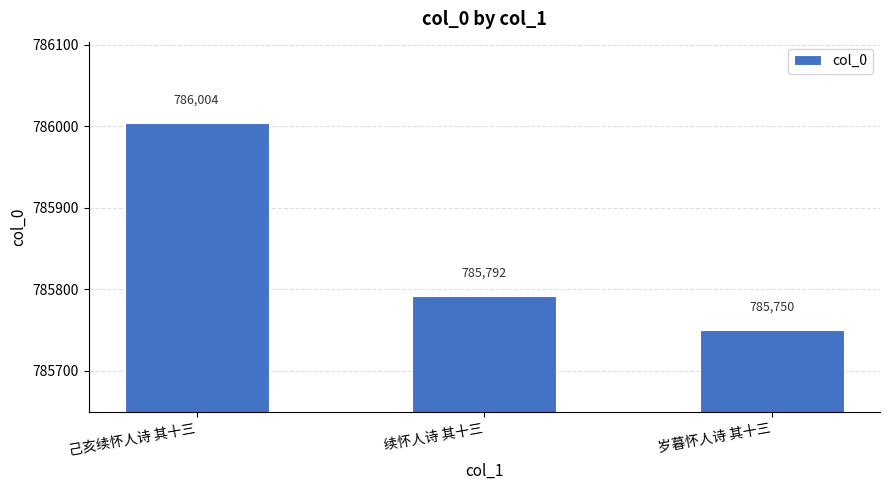

What is the greatest value displayed?

786004